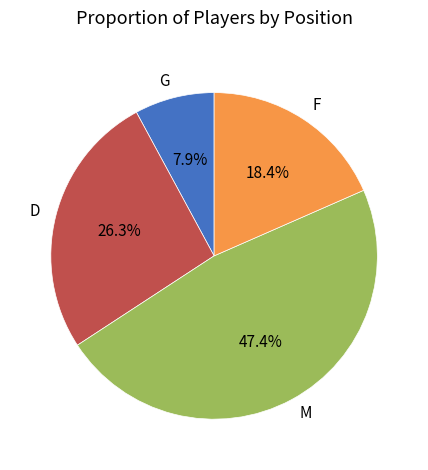

To the nearest percent, what is the average slice percentage?

25%